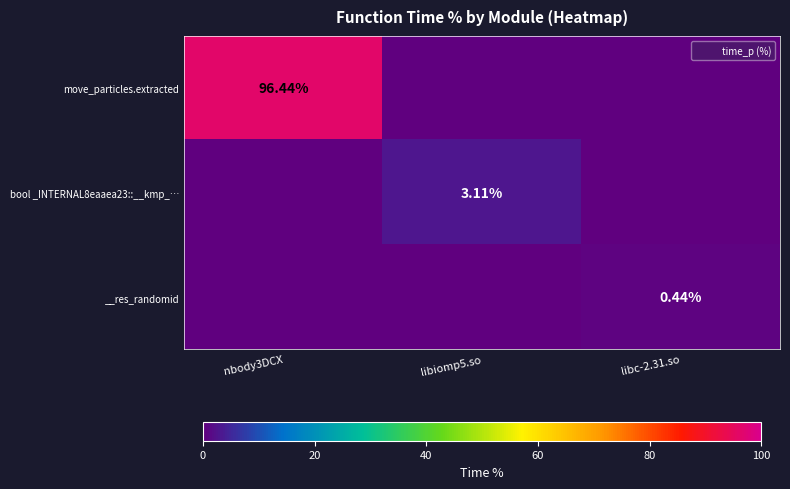

Is it true that move_particles.extracted equals 0.0 at libiomp5.so?

True